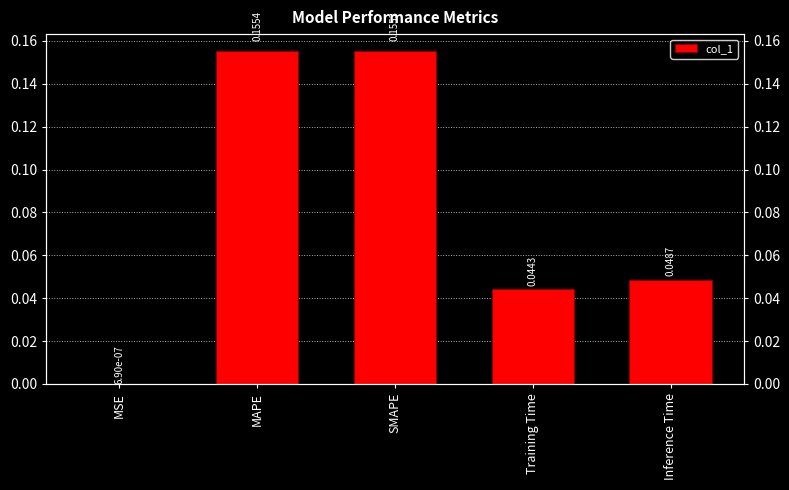

List the labels in order of value, smallest first.

MSE, Training Time, Inference Time, SMAPE, MAPE